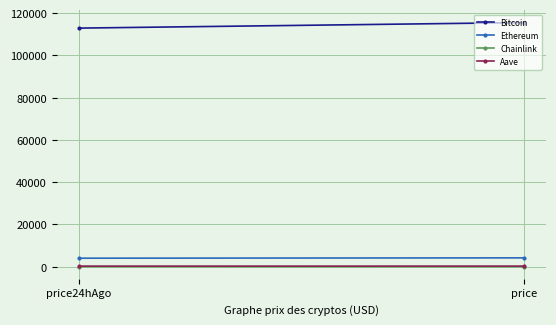

Which has a higher value, price24hAgo or price?

price